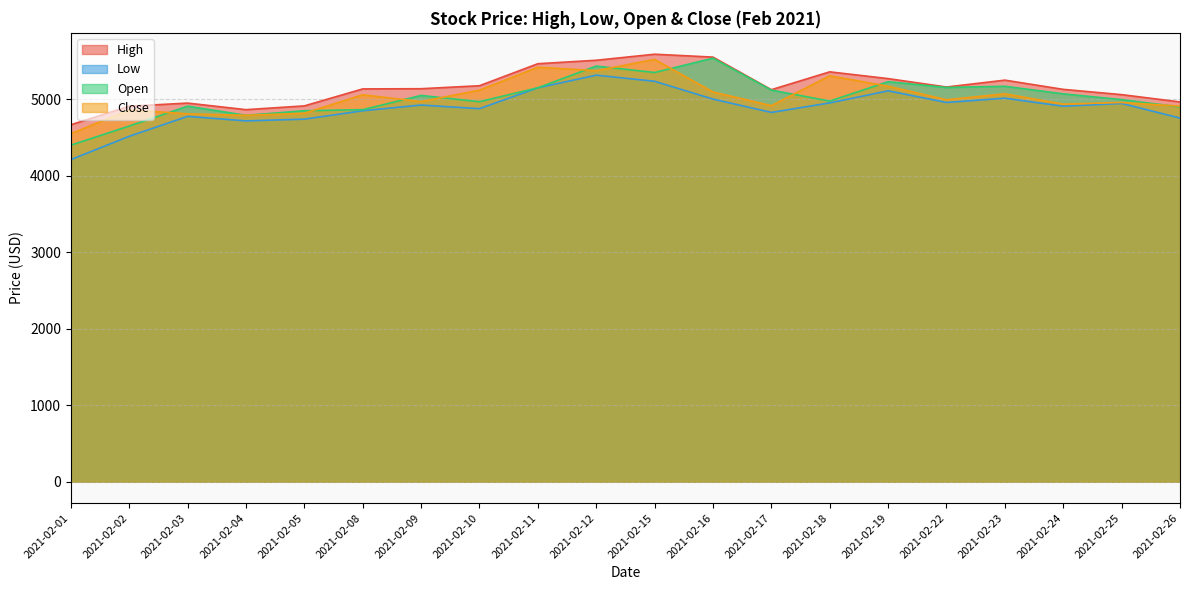

True or false: Low and Close cross at least once.

False